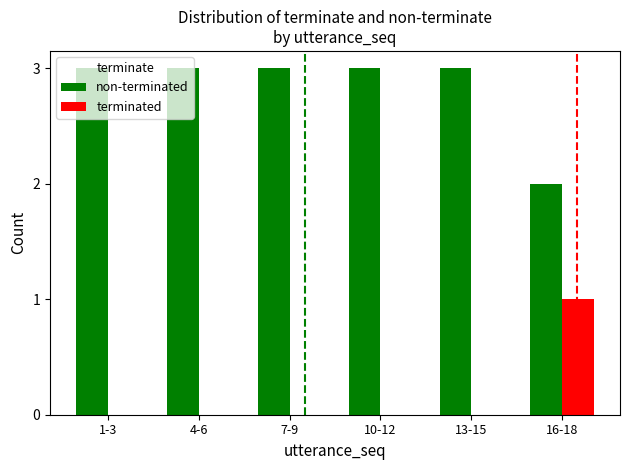

What are all the series names shown in the legend?

non-terminated, terminated